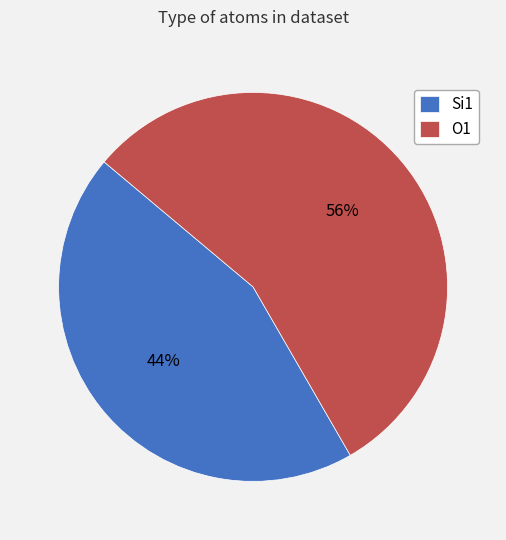

Which has a higher value, O1 or Si1?

O1